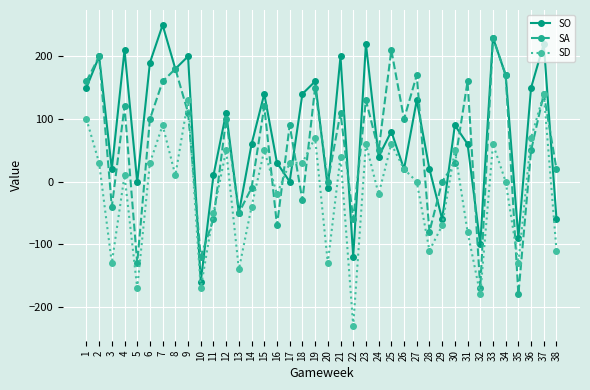

Is this an area chart (filled region under the line)?

No